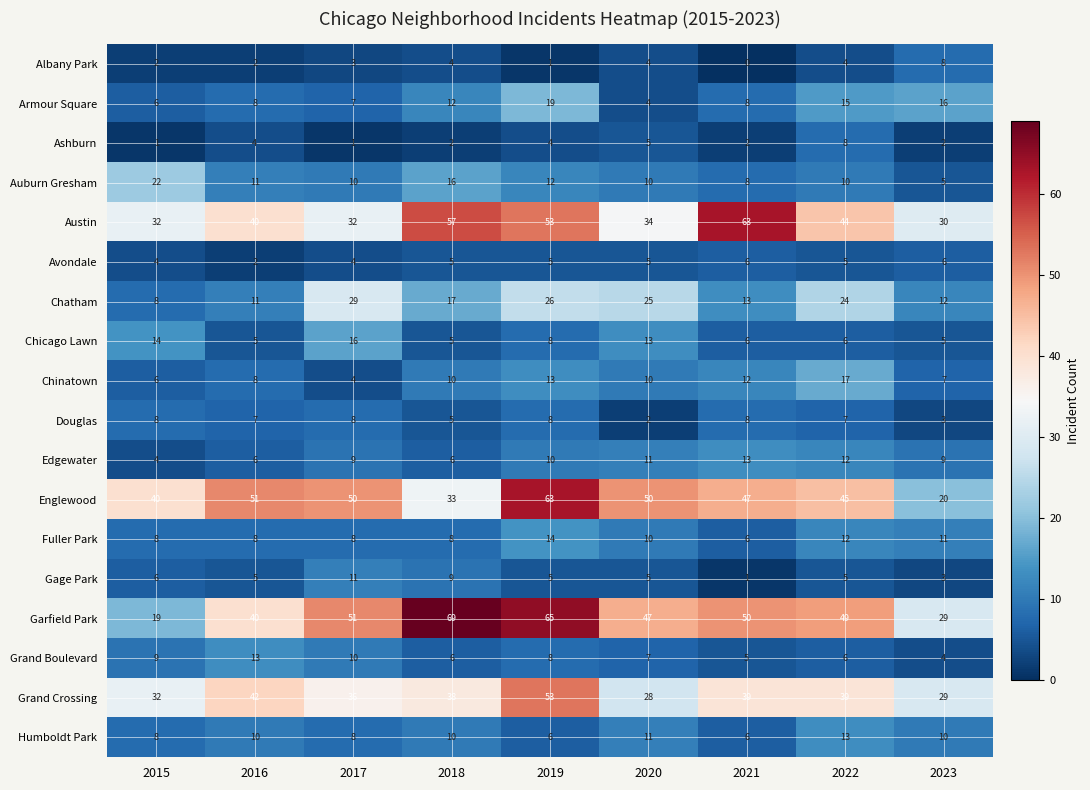

What is the sum of all Chicago Lawn values?

78